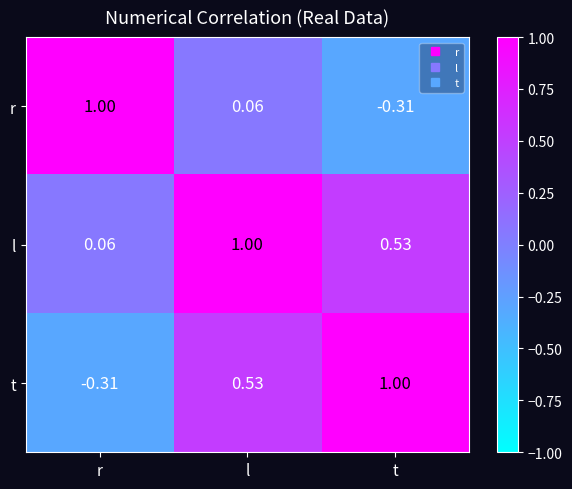

Is the value of t at r greater than the value of l at l?

No